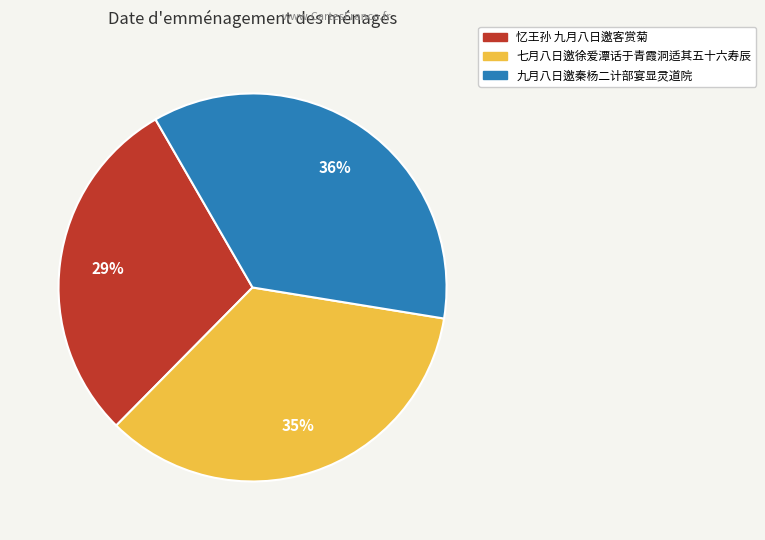

To the nearest percent, what portion does 九月八日邀秦杨二计部宴显灵道院 represent?

36%